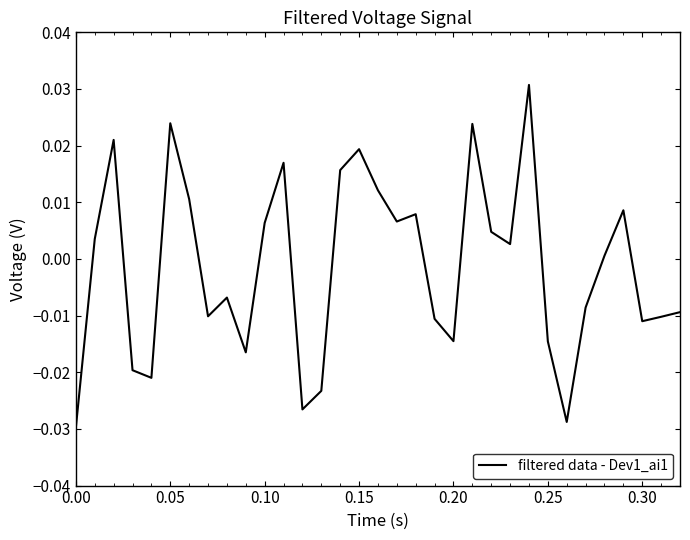

Is this an area chart (filled region under the line)?

No